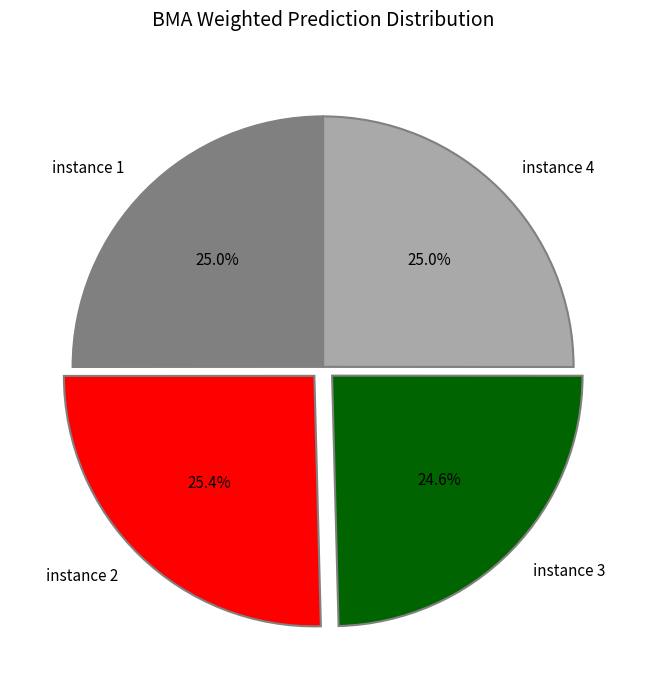

Which has a higher value, instance 2 or instance 3?

instance 2